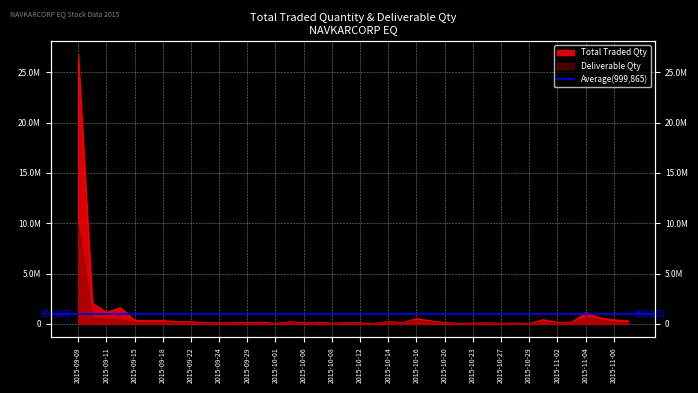

True or false: Total Traded Quantity and Deliverable Qty cross at least once.

False